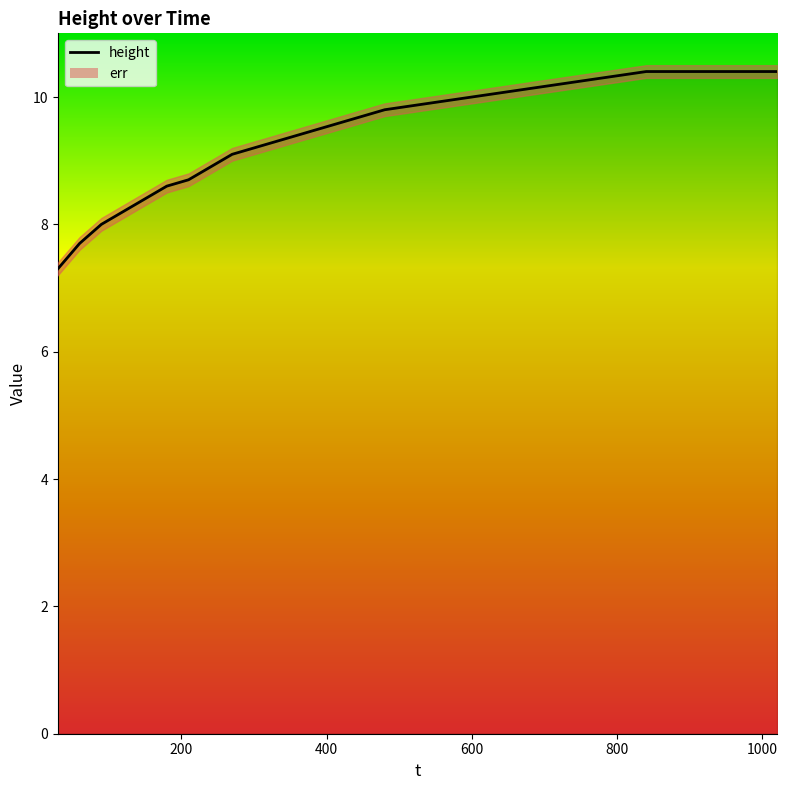

Rank the categories by value from highest to lowest.

840, 900, 960, 1020, 780, 720, 660, 600, 540, 480, 420, 360, 300, 270, 240, 210, 180, 150, 120, 90, 60, 30